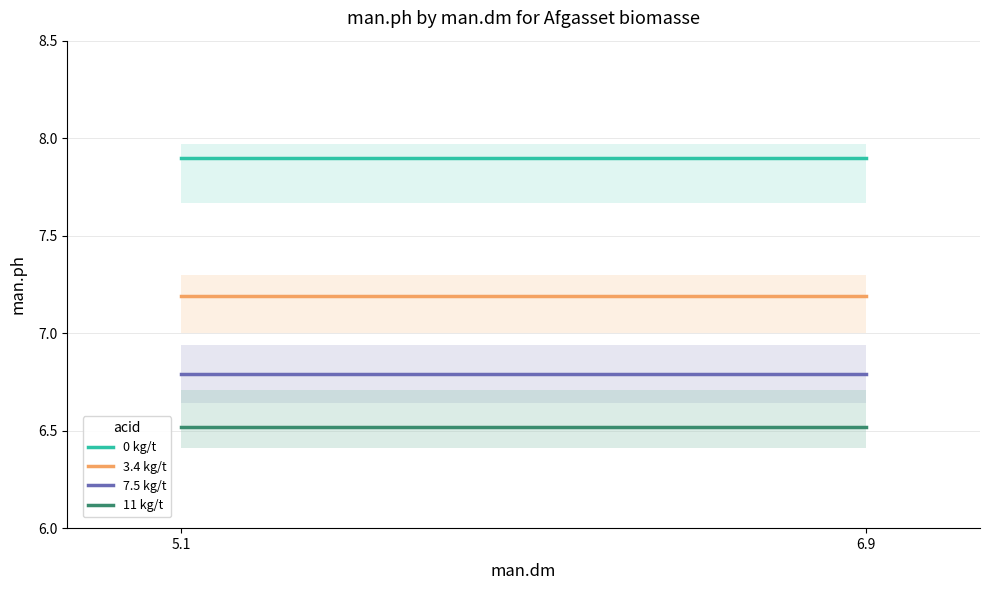

True or false: 7.5 kg/t has a value of 10.2 at 5.1.

False